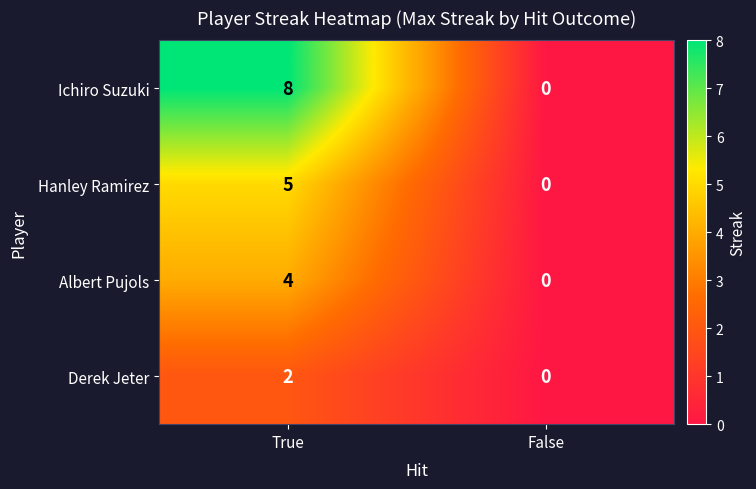

How many categories are shown in the chart?

2